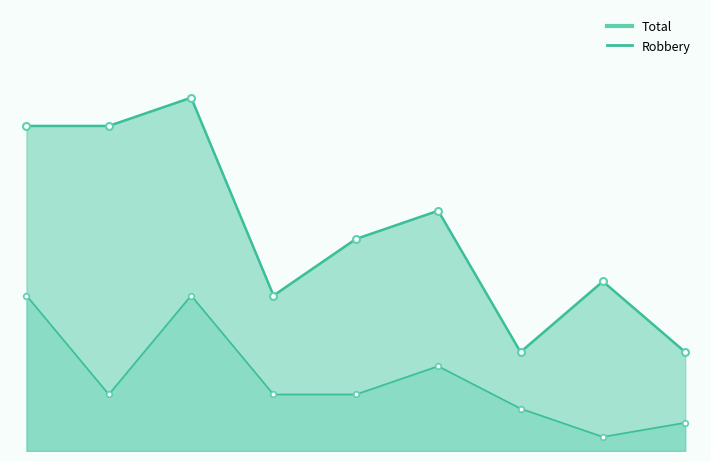

What is the difference between the maximum and minimum values in the Robbery series?

10